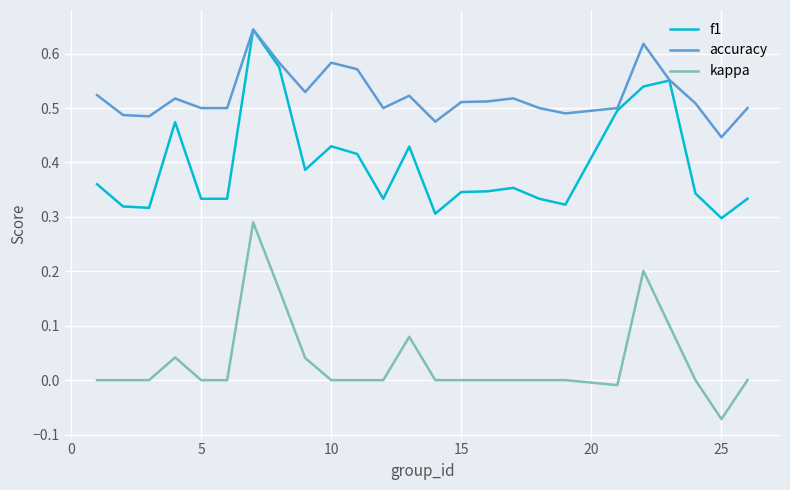

Which series has the largest total across all categories?

accuracy